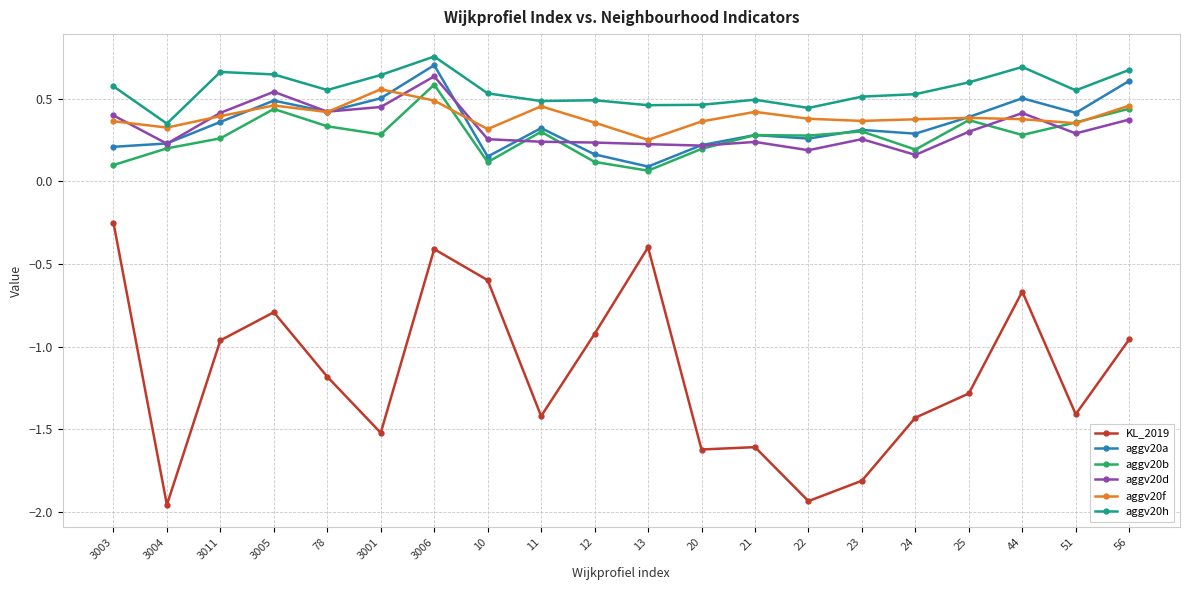

Is the value of aggv20b at 44 greater than the value of aggv20h at 12?

No